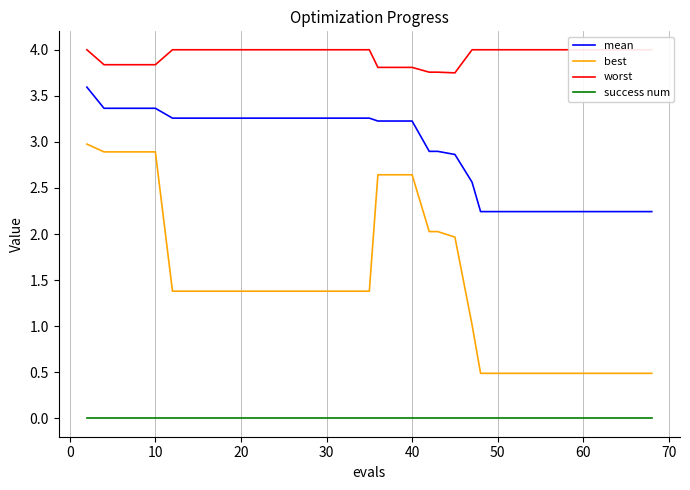

What is the average value of the mean series?

2.8